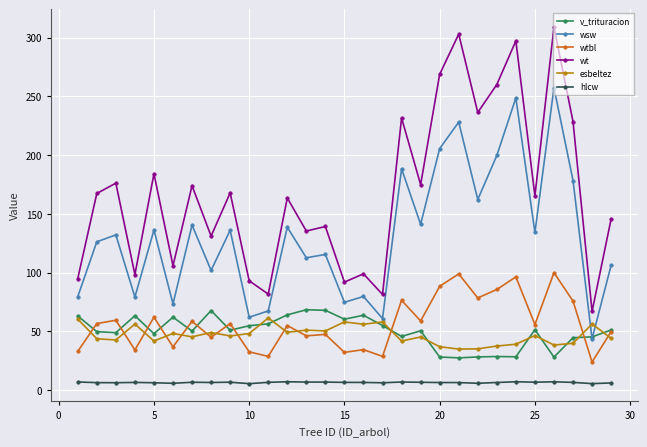

True or false: hlcw and esbeltez cross at least once.

False